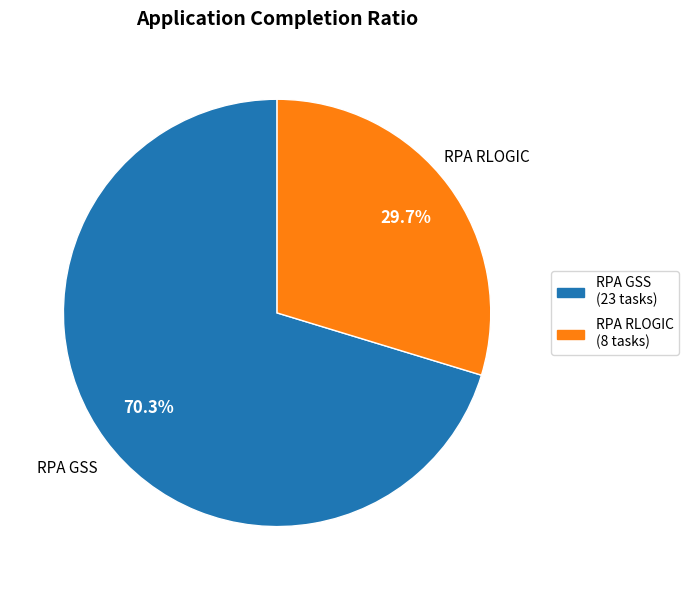

What is the ratio of the value at RPA RLOGIC to the value at RPA GSS?

0.4